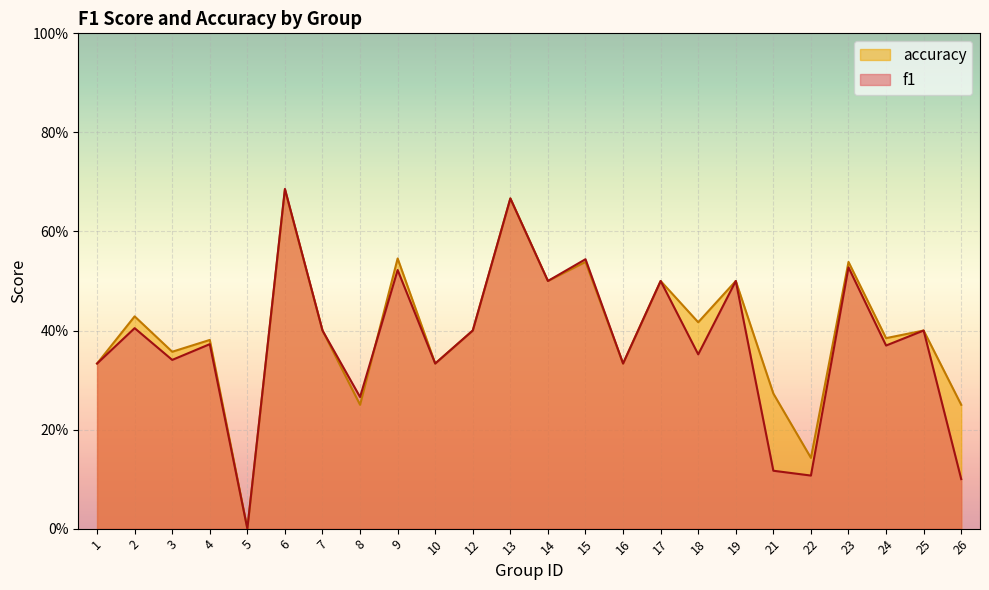

Which has a higher value, 6 or 21?

6